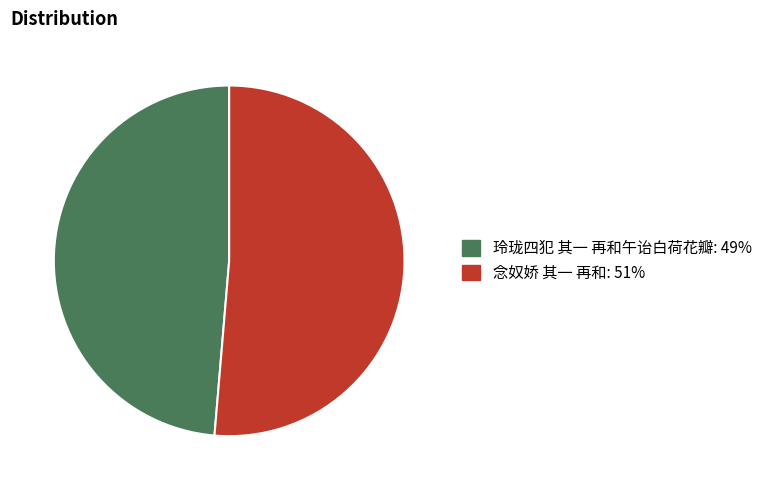

What is the smallest slice in the pie chart?

玲珑四犯 其一 再和午诒白荷花瓣